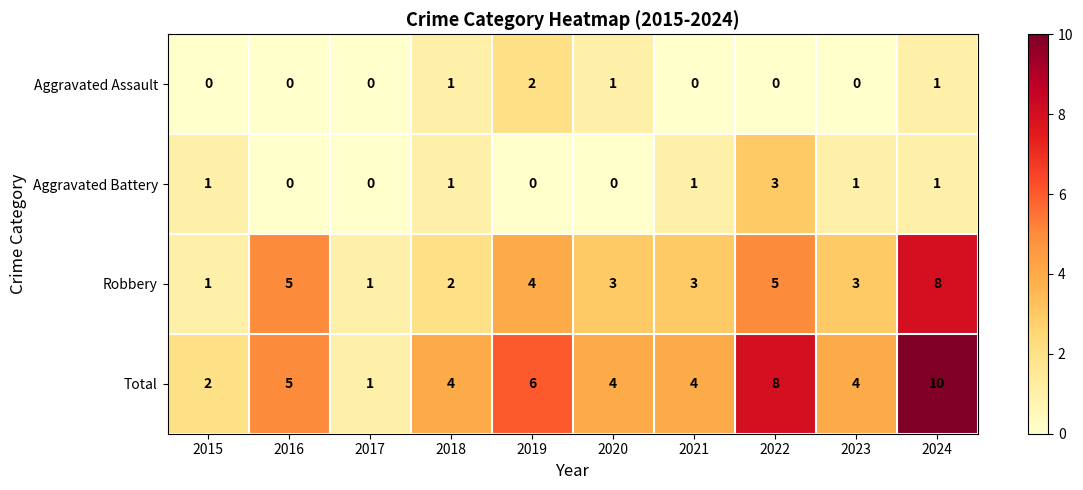

How many data points does each series have?

10